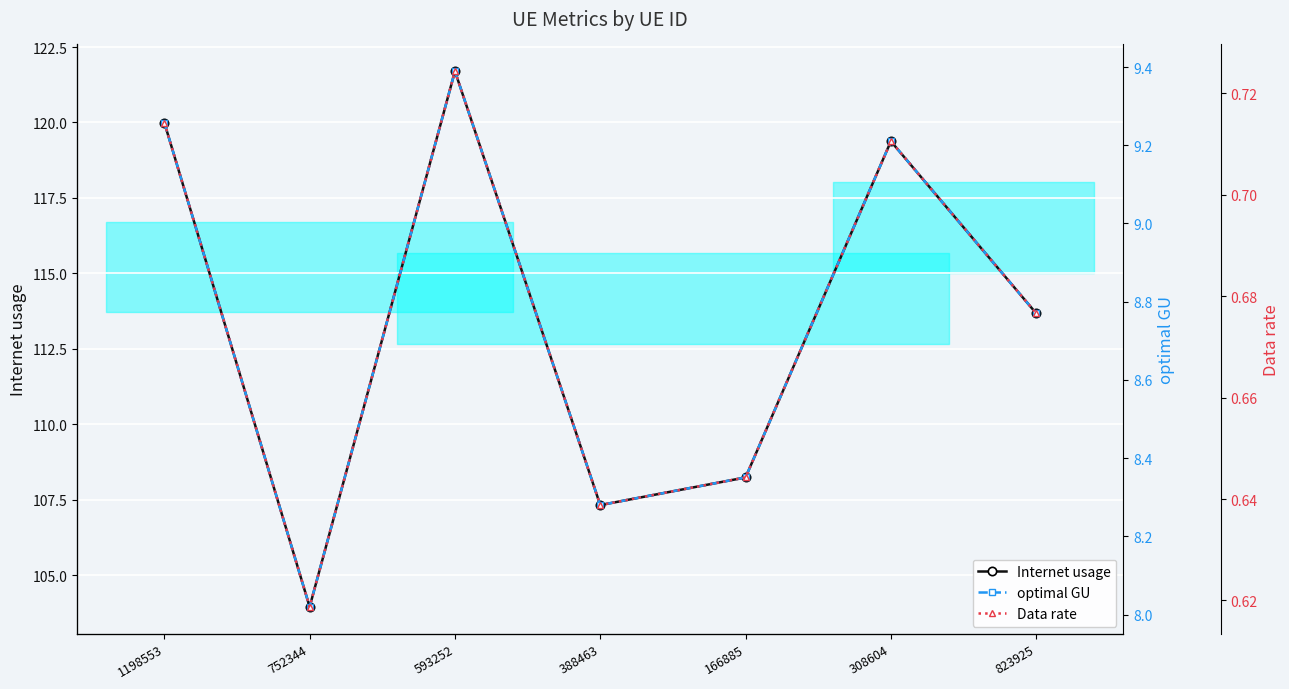

Which series has the largest total across all categories?

Internet usage